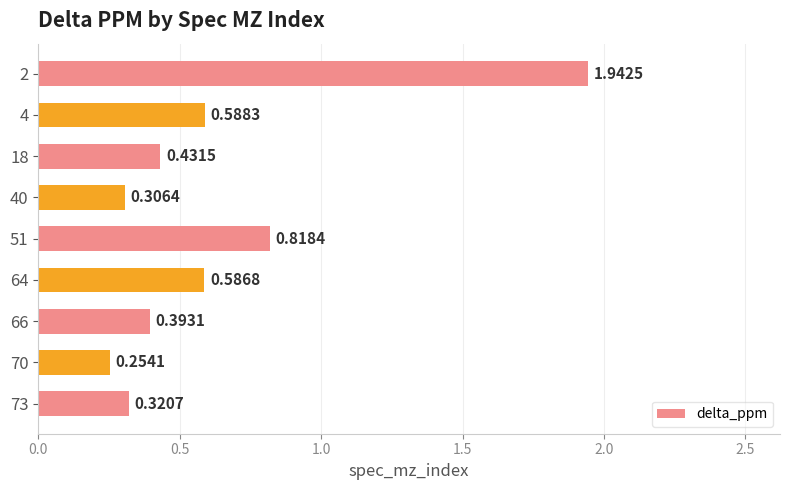

Count the values in the range 0 to 1.

8